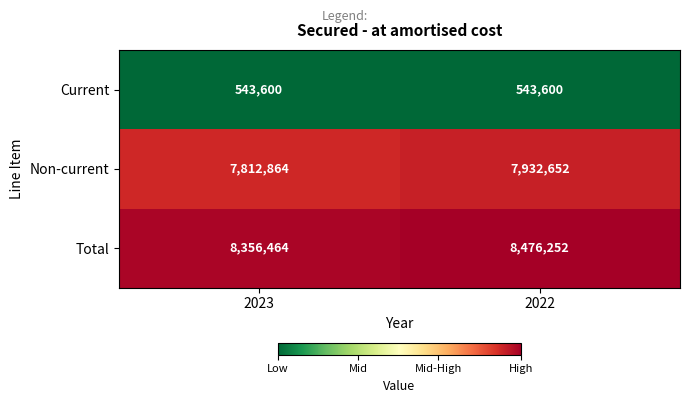

List the series in order of their peak value, highest first.

Total, Non-current, Current